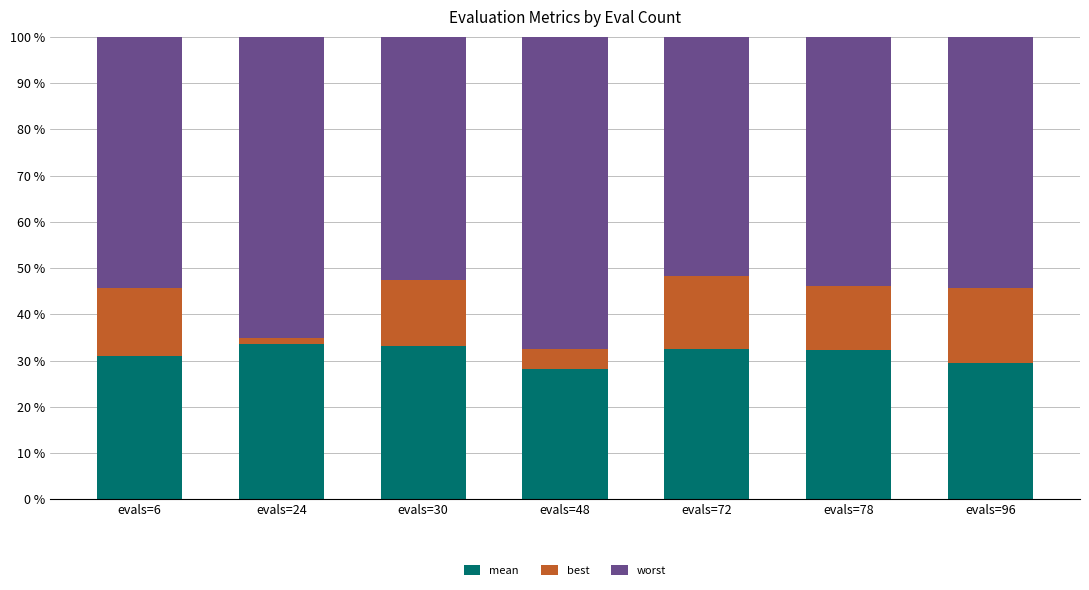

The mean series shows 18.1 at evals=30. True or false?

False